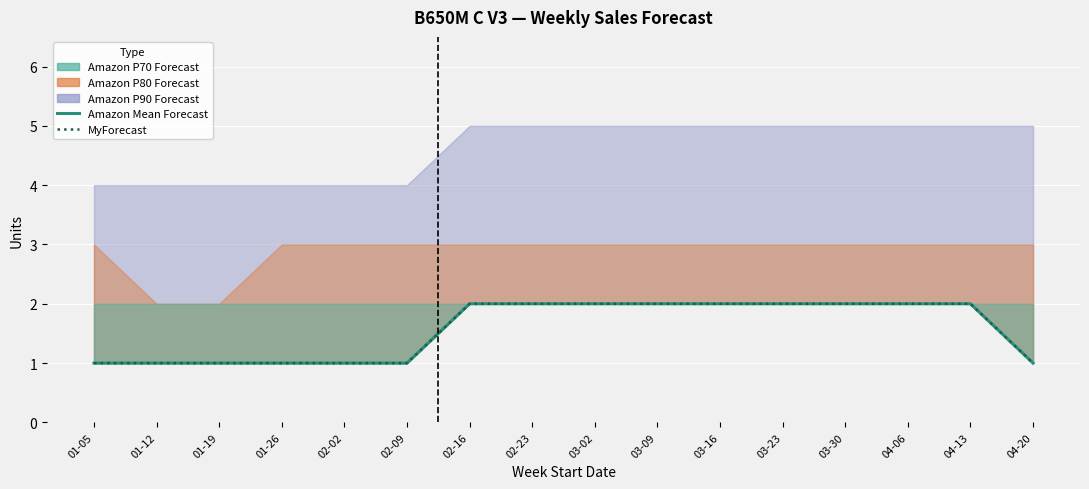

At which category is the sum across all series the highest?

02-16